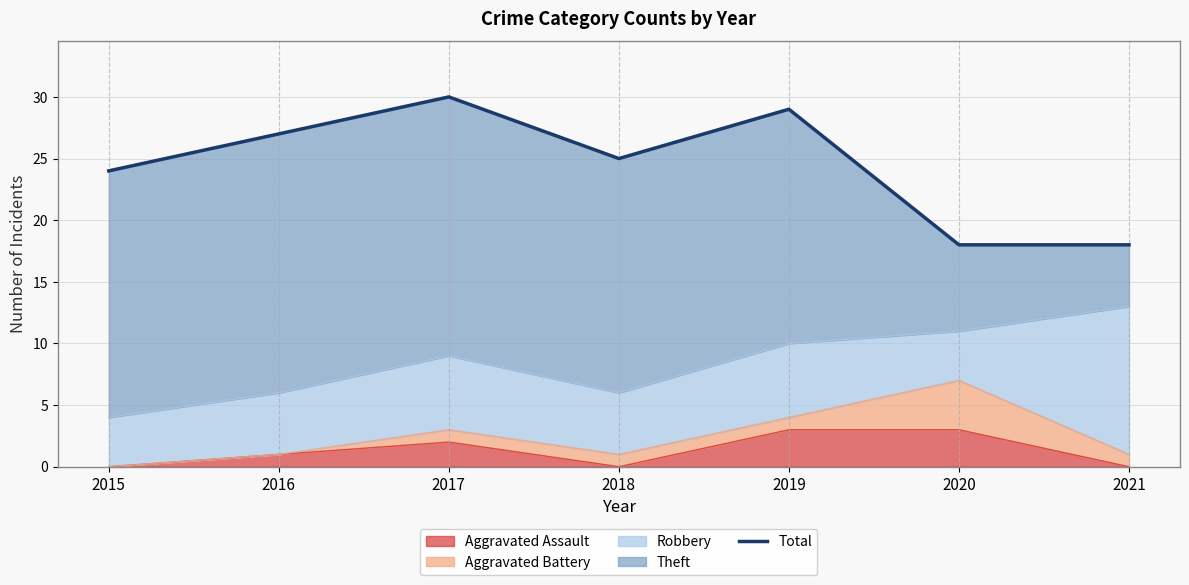

What is the greatest value displayed?

30